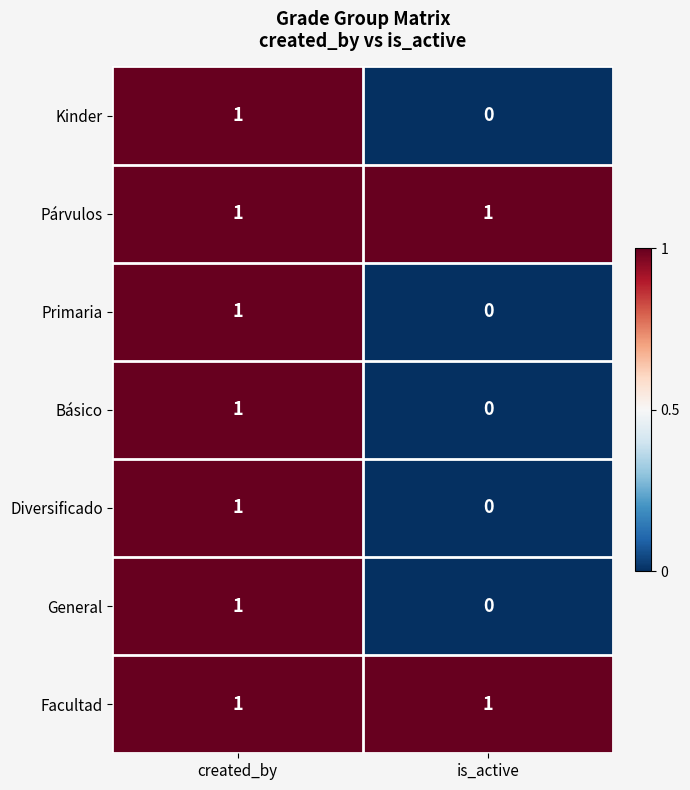

At which label does General reach its minimum?

is_active